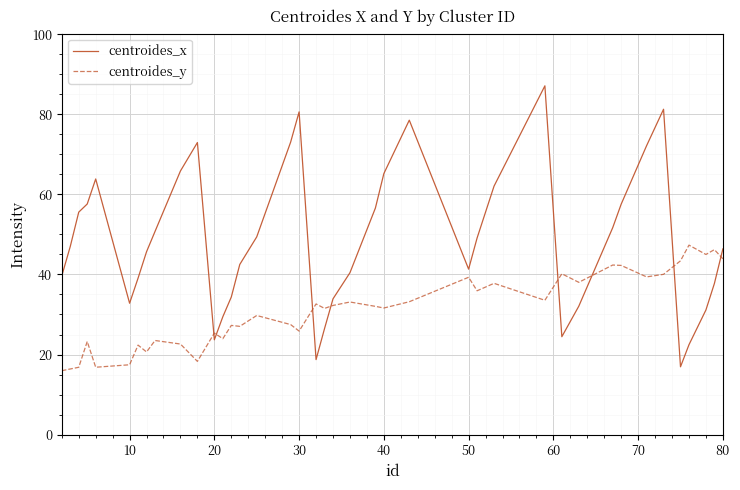

What is the maximum value for centroides_y?

47.3